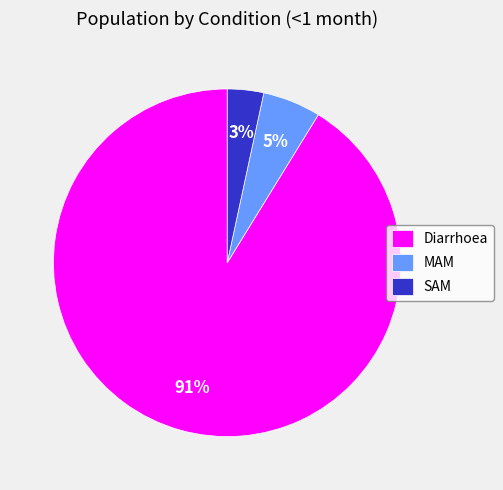

Is there a majority slice in this chart?

Yes